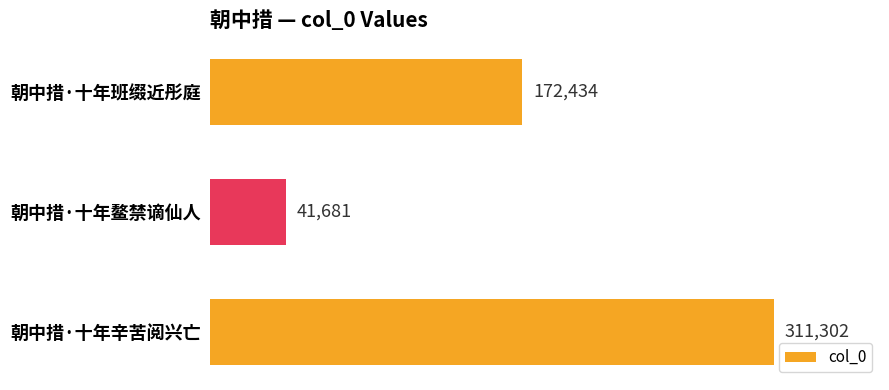

List the labels in order of value, smallest first.

朝中措·十年鳌禁谪仙人, 朝中措·十年班缀近彤庭, 朝中措·十年辛苦阅兴亡